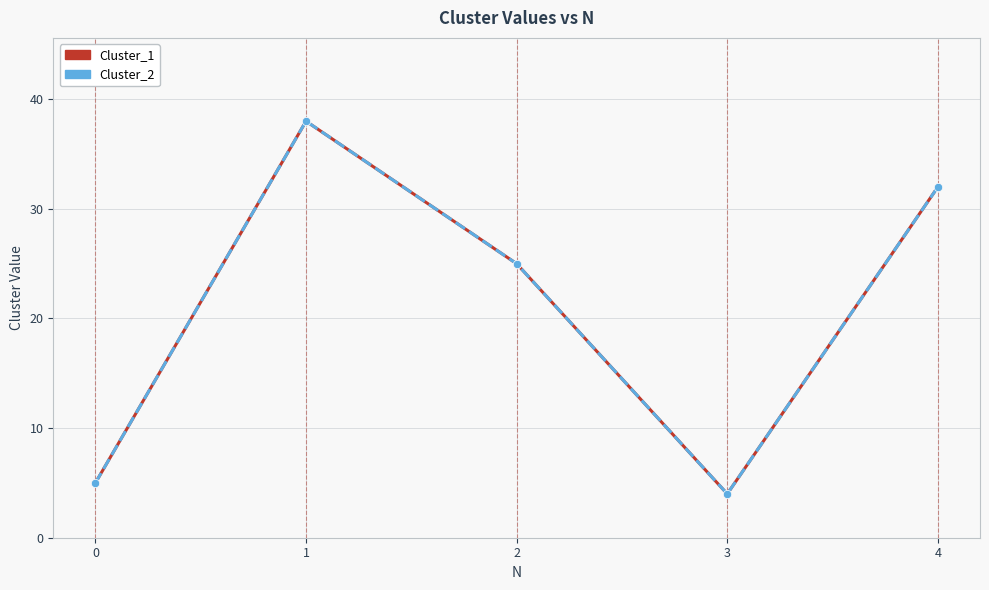

Does the chart have visible grid lines?

Yes